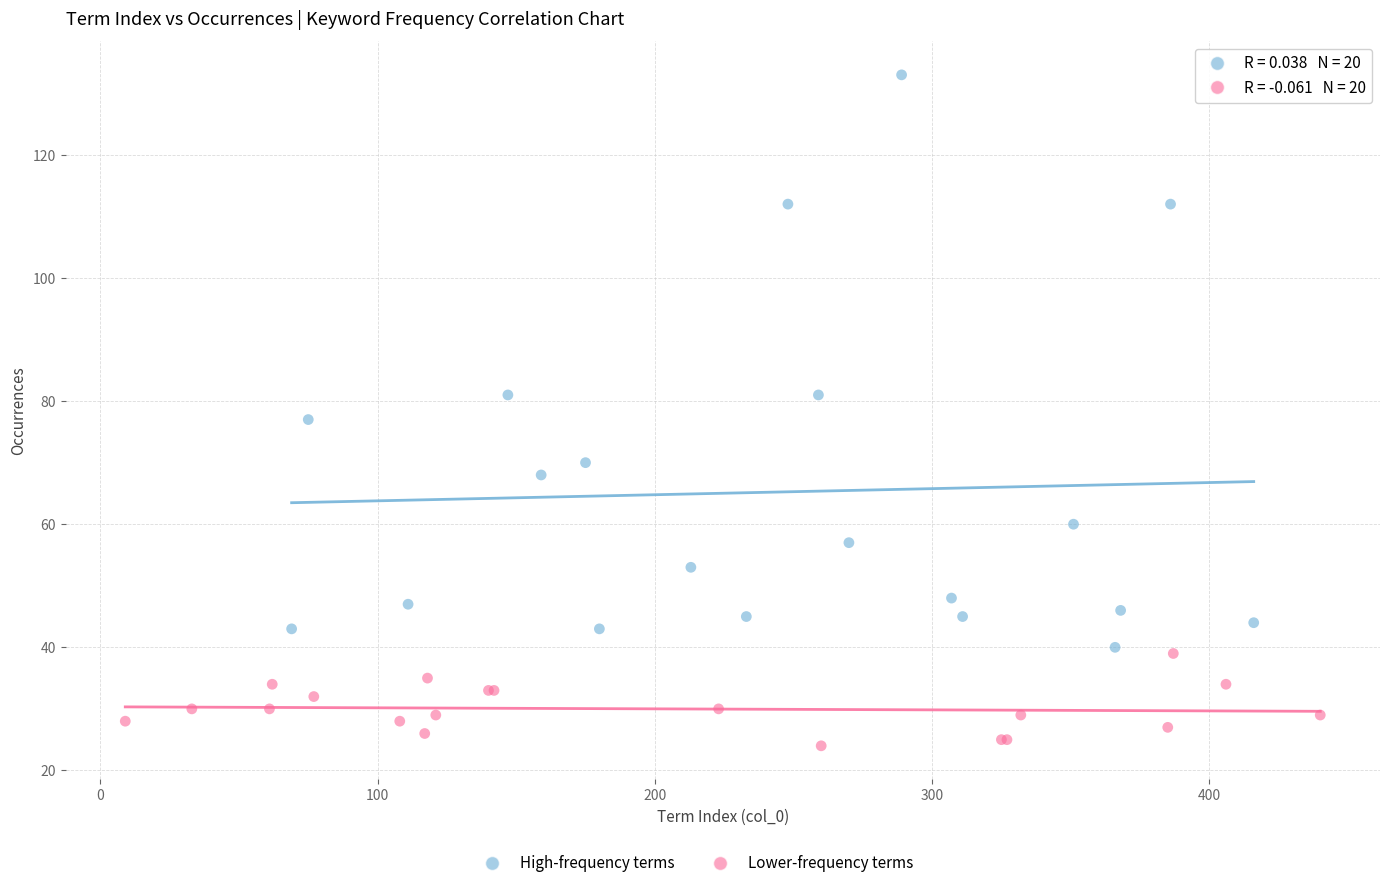

Which series contains the lowest Y value?

Lower-frequency terms